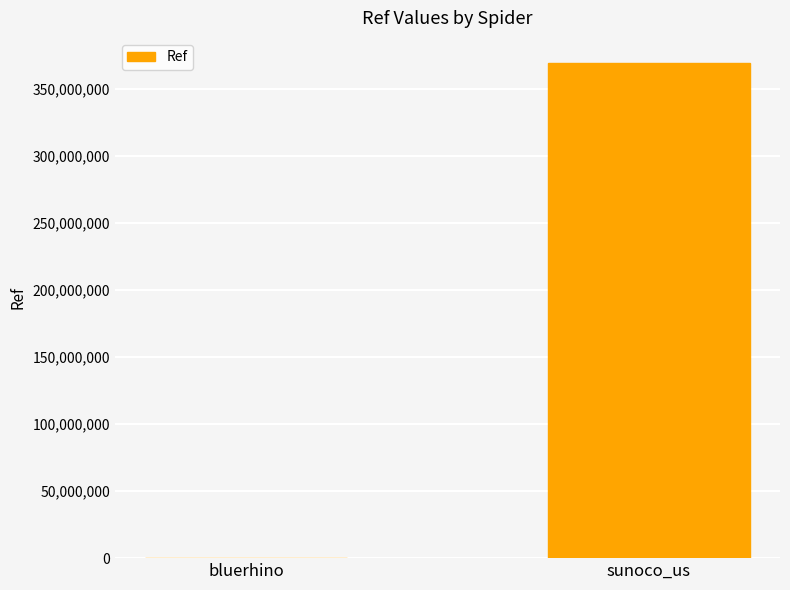

The value at bluerhino is 218917. True or false?

True